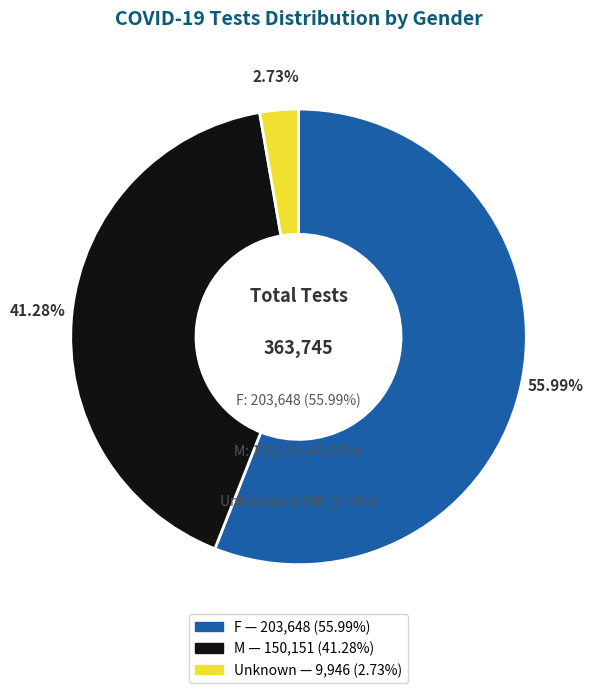

Which category accounts for the majority?

F